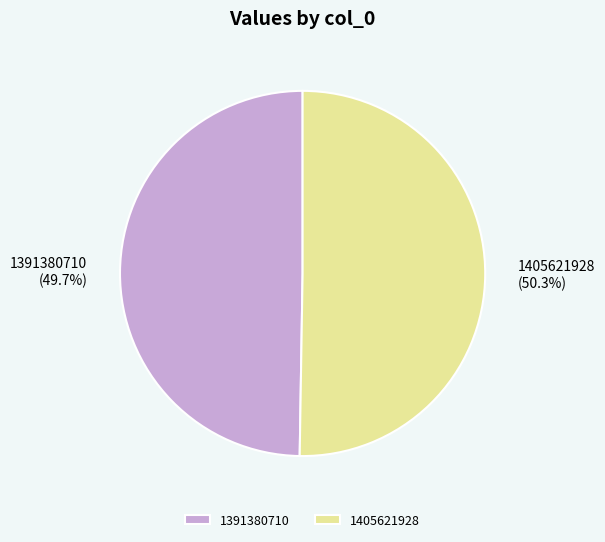

Between 1405621928 and 1391380710, which is larger?

1405621928